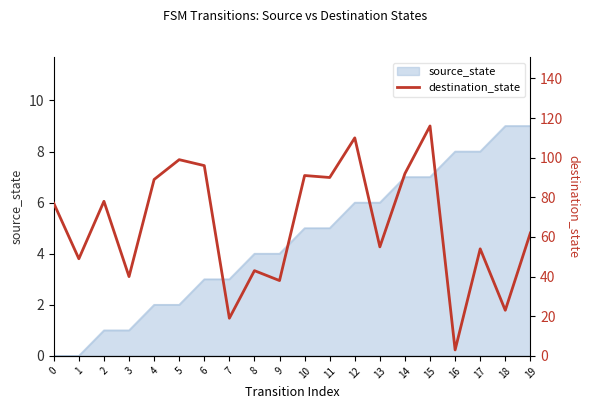

Where is the data nearest to the value 59?

19